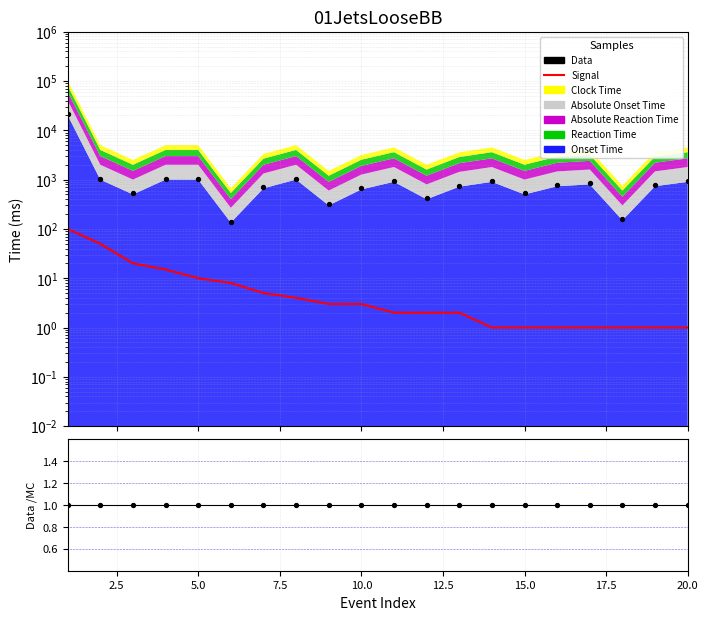

Is the value of Signal at 20.0 greater than the value of Data at 10.0?

No